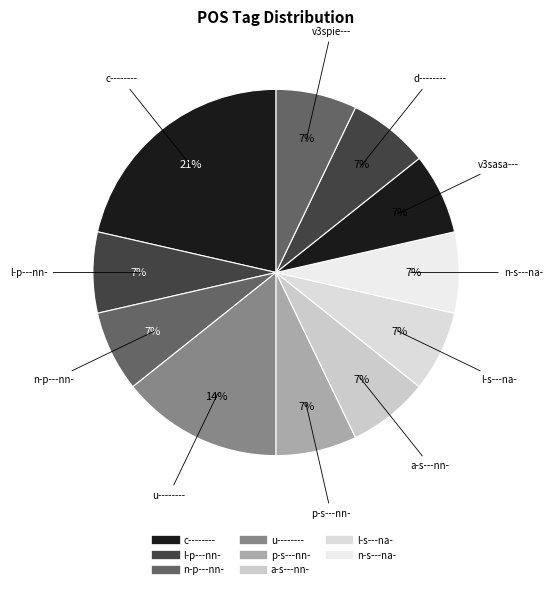

How many segments does this pie chart have?

11